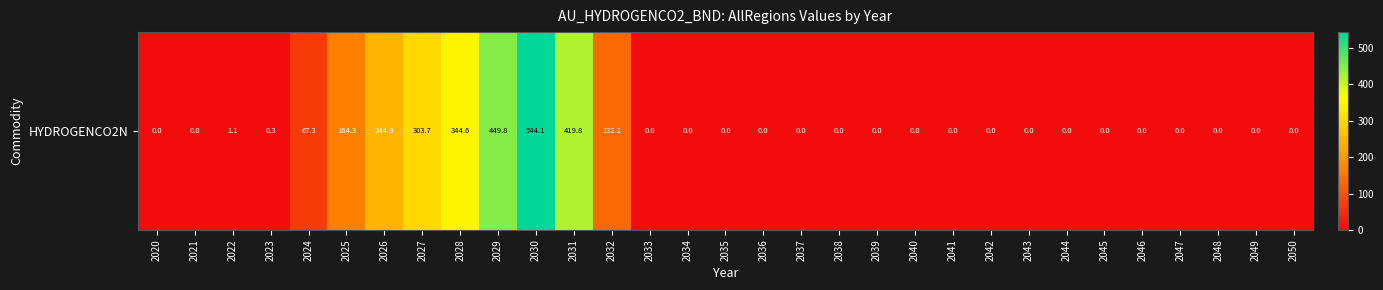

Reading left to right, extract all data points from this chart.

0.0	0.0	1.1	0.3	67.3	164.3	244.9	303.7	344.6	449.8	544.1	419.8	132.2	0.0	0.0	0.0	0.0	0.0	0.0	0.0	0.0	0.0	0.0	0.0	0.0	0.0	0.0	0.0	0.0	0.0	0.0